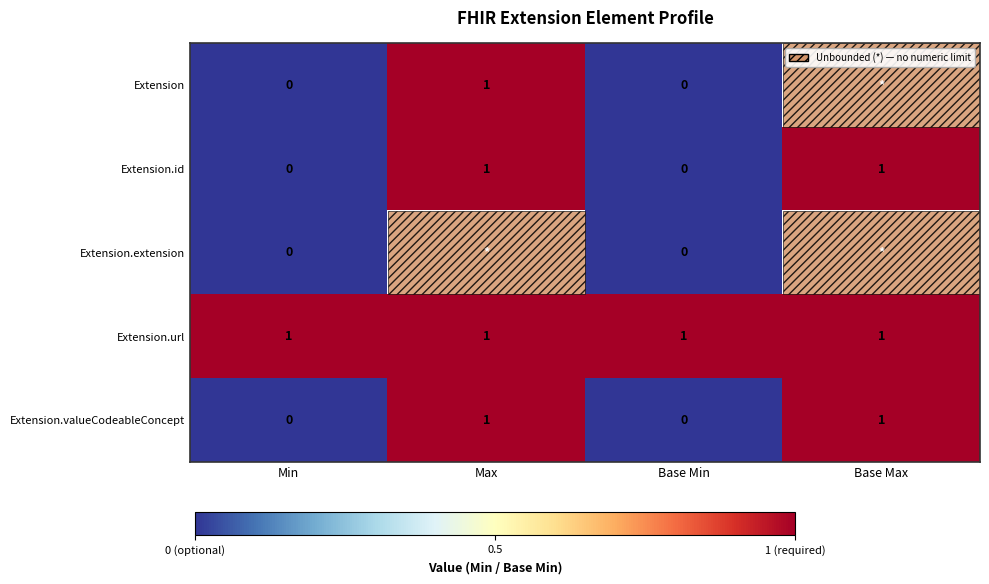

Is it true that Extension equals 0 at Max?

False